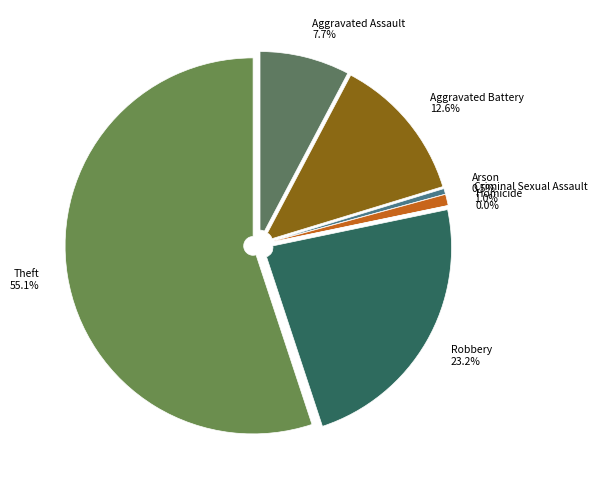

Rank the categories by value from lowest to highest.

Homicide, Arson, Criminal Sexual Assault, Aggravated Assault, Aggravated Battery, Robbery, Theft